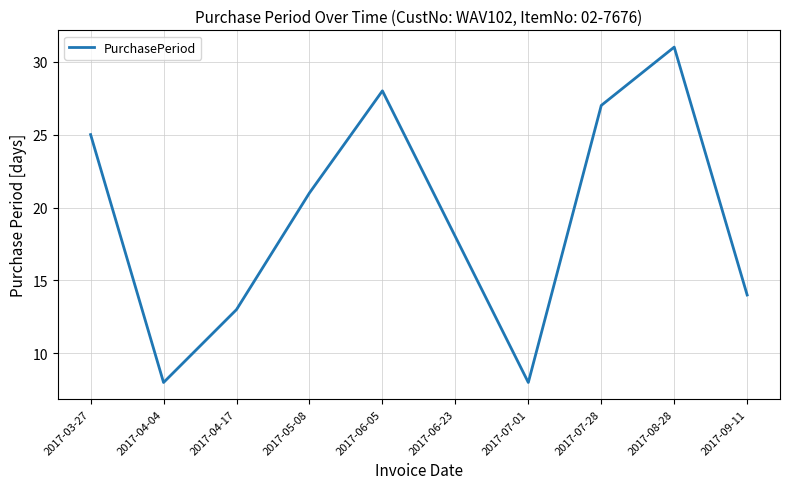

What is the difference between the maximum and minimum values?

23